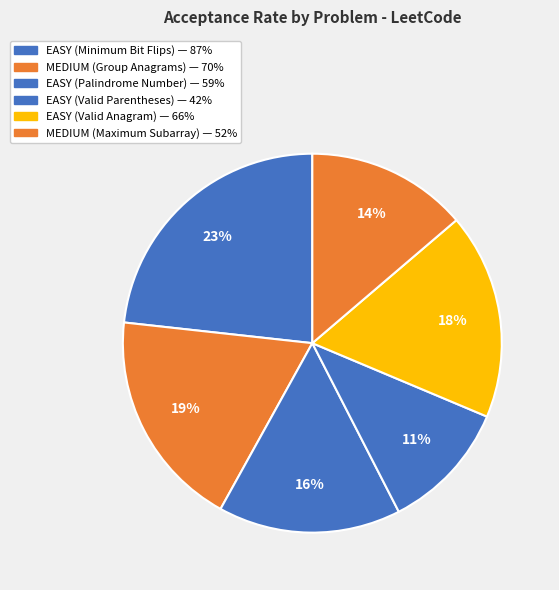

Is it true that MEDIUM (Group Anagrams) is 34% of the pie?

False